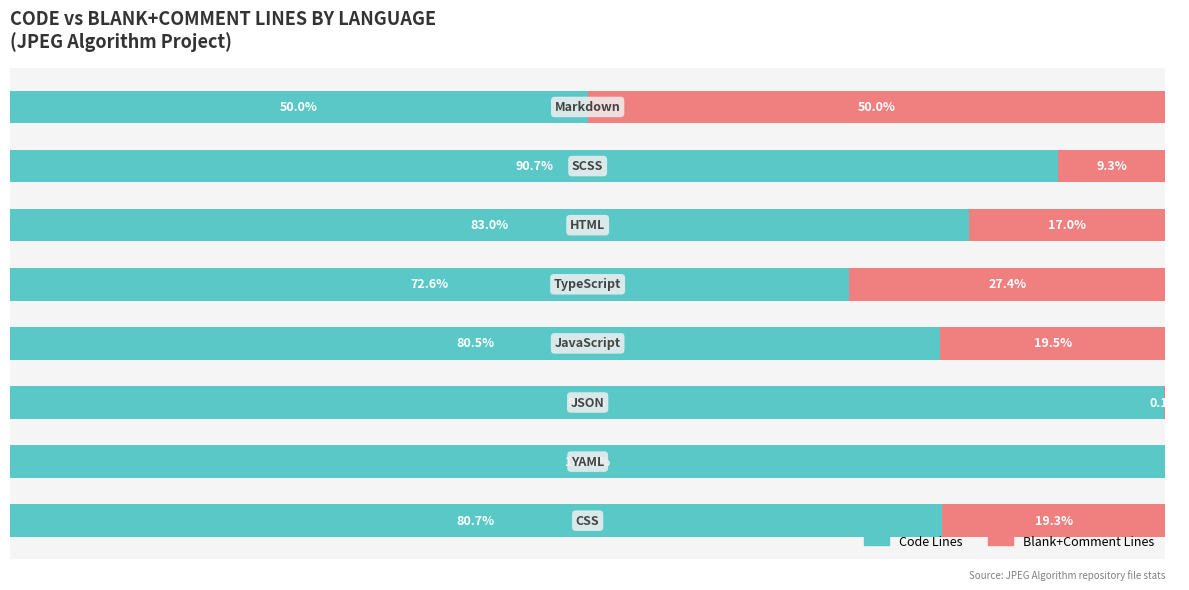

Which series has the largest total across all categories?

Code Lines